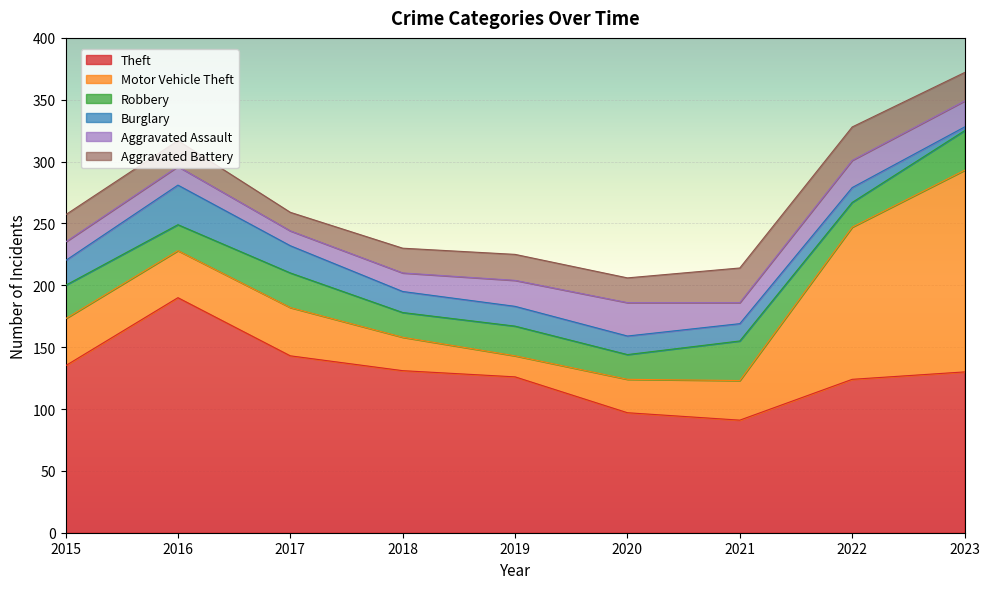

Which category has the highest value in the Theft series?

2016